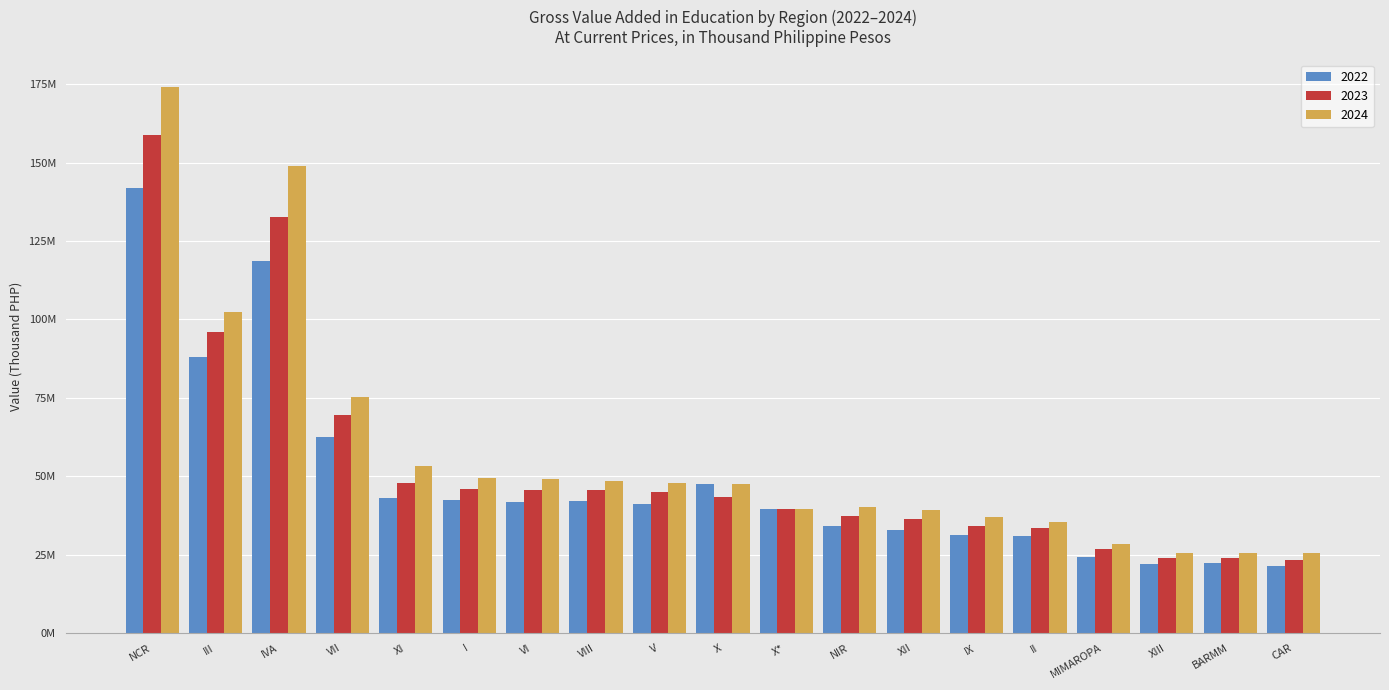

What is the value of the 2023 bar at the 6th from the left?

45918301.2